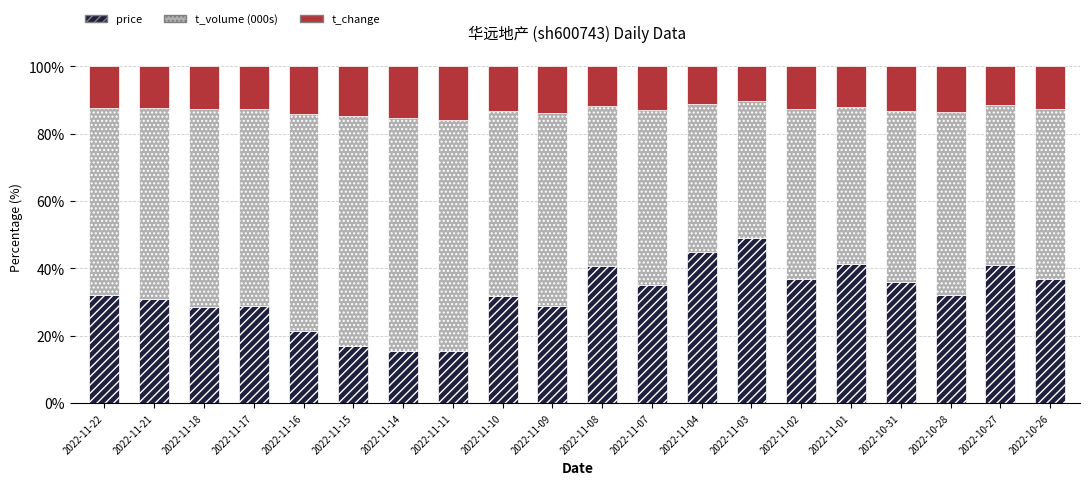

What is the total value across all series at 2022-10-31?

100.0